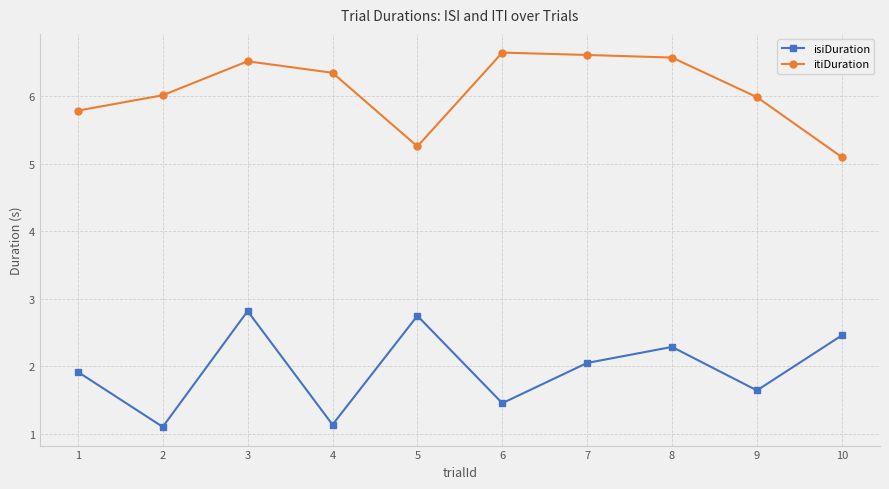

Which series has the widest spread of values?

isiDuration